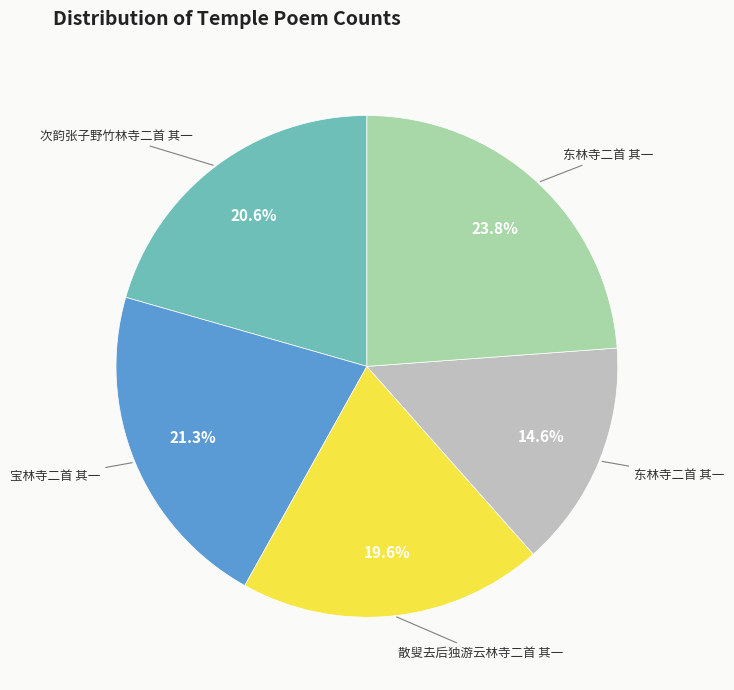

To the nearest percent, what is the difference between the largest and smallest slice percentages?

9%